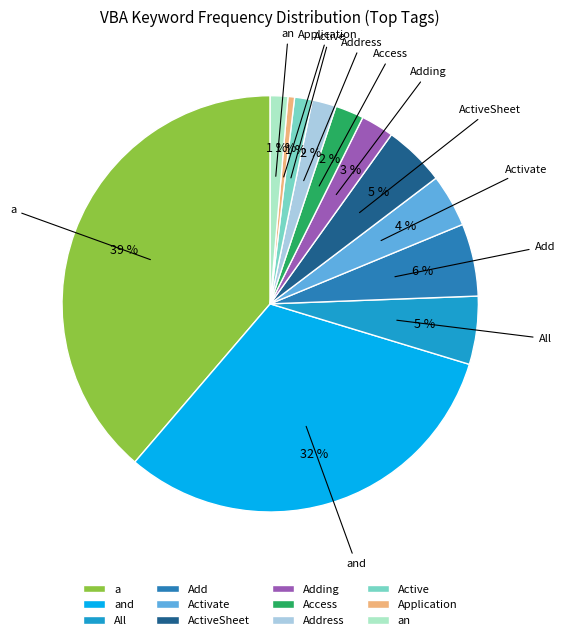

Which slice is the largest?

a